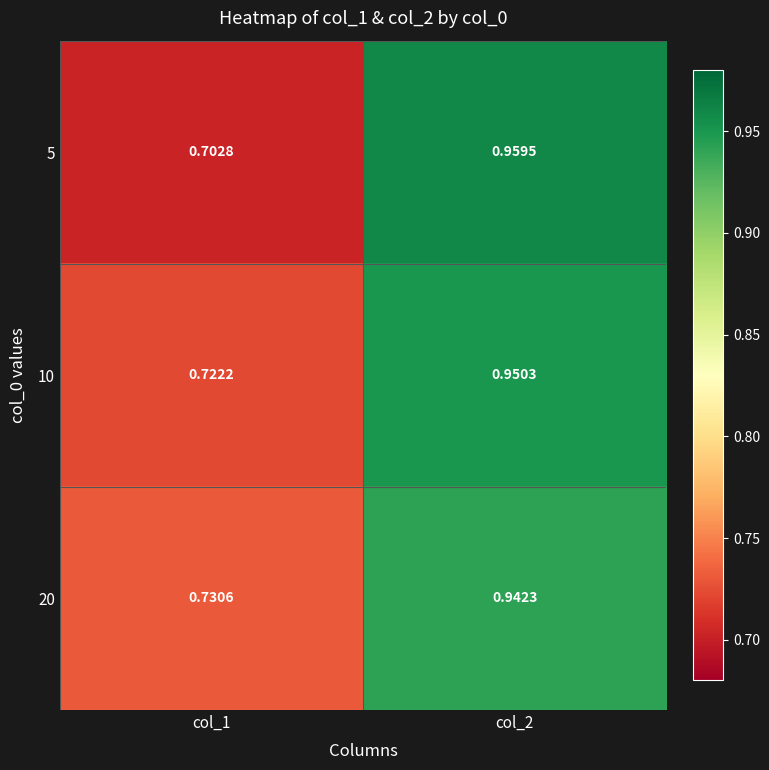

Rank the series at col_2 from lowest to highest value.

20, 10, 5